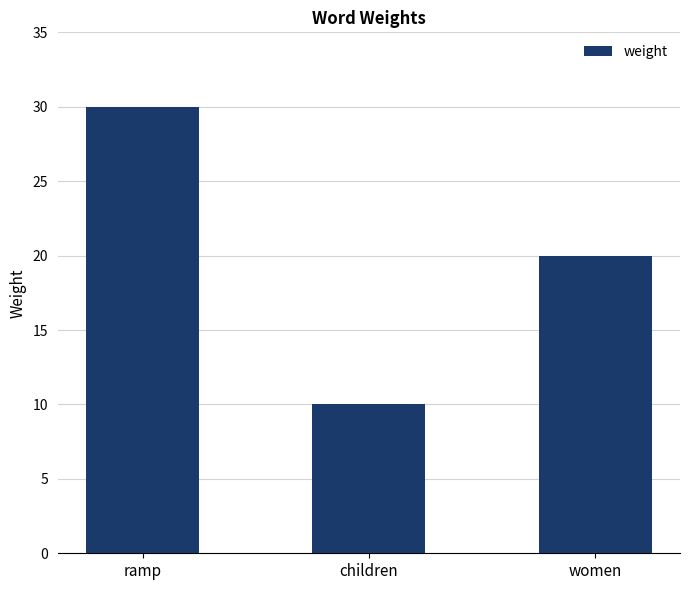

What is the difference between the values at children and women?

10